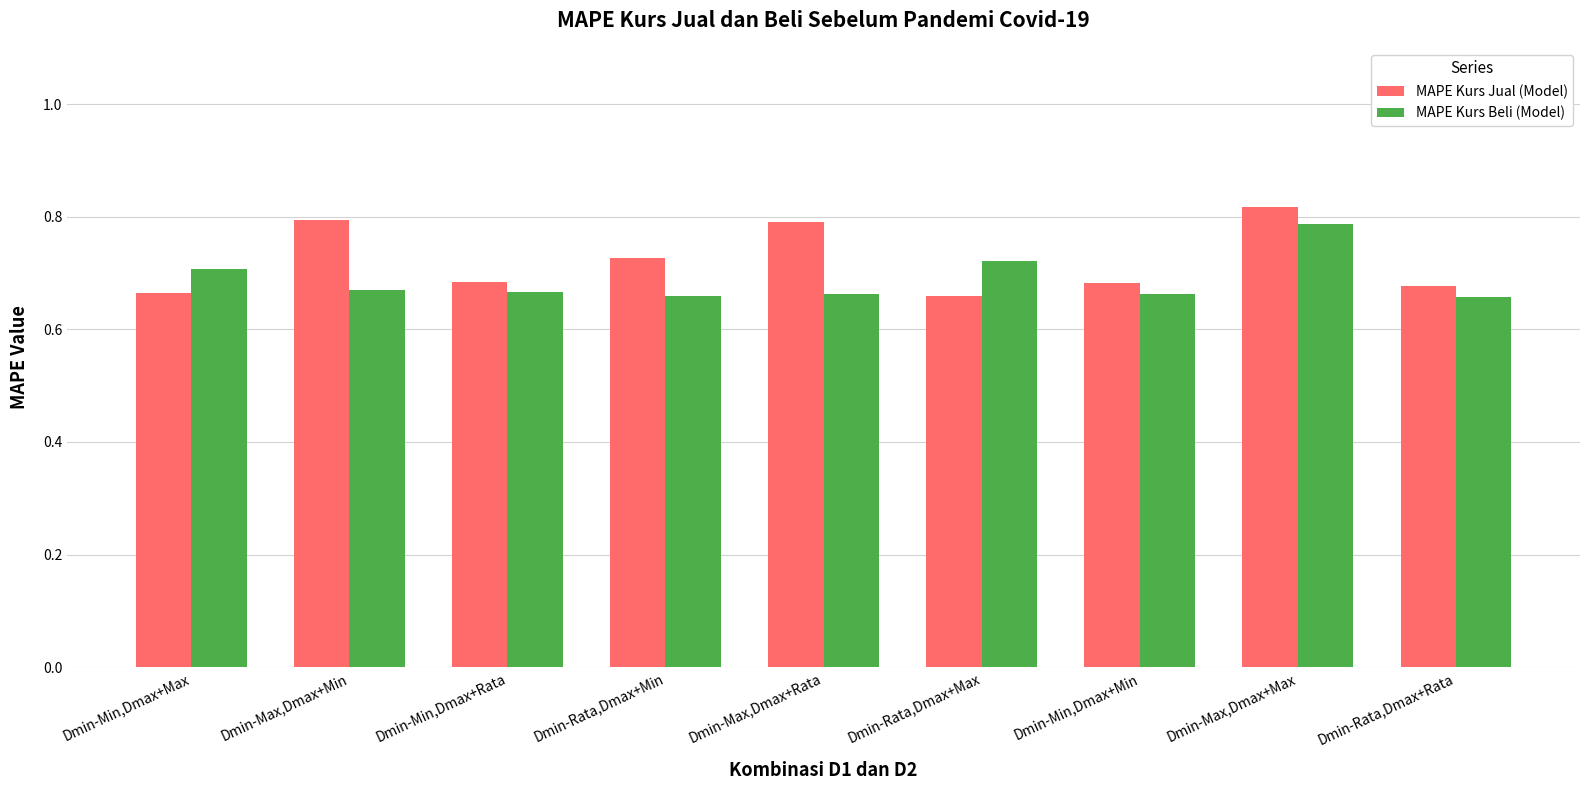

At which category is the sum across all series the highest?

Dmin-Max,Dmax+Max